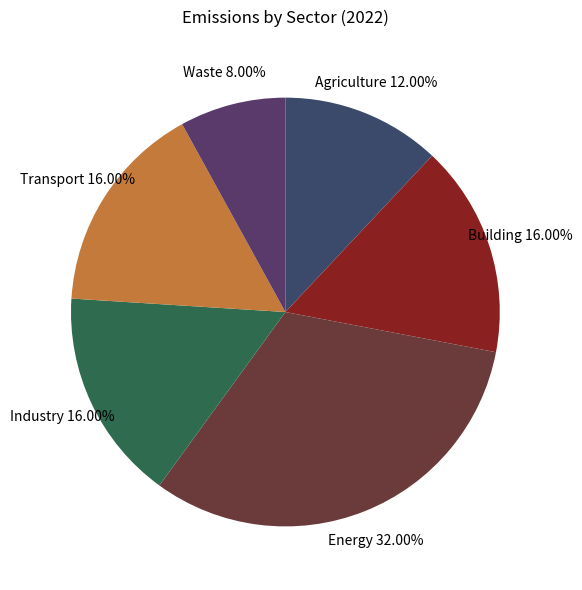

To the nearest percent, what percentage of the pie is Building?

16%